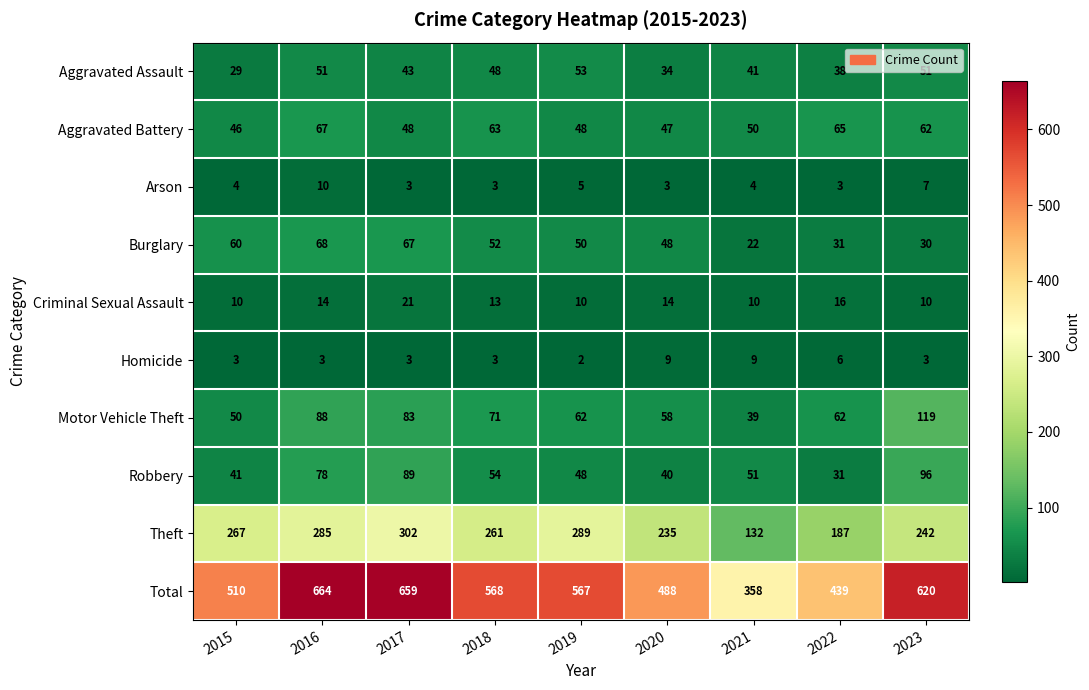

What is the spread (max minus min) of values at 2020?

485